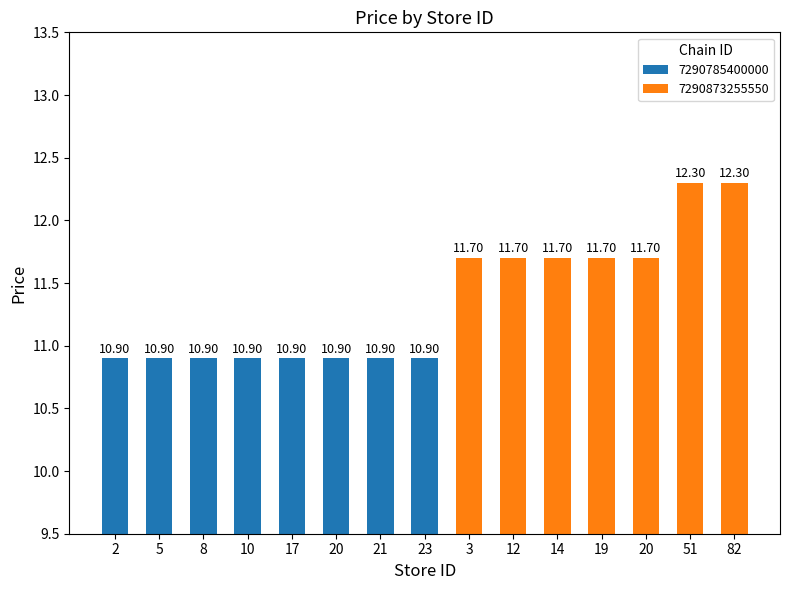

What is the average value?

11.4